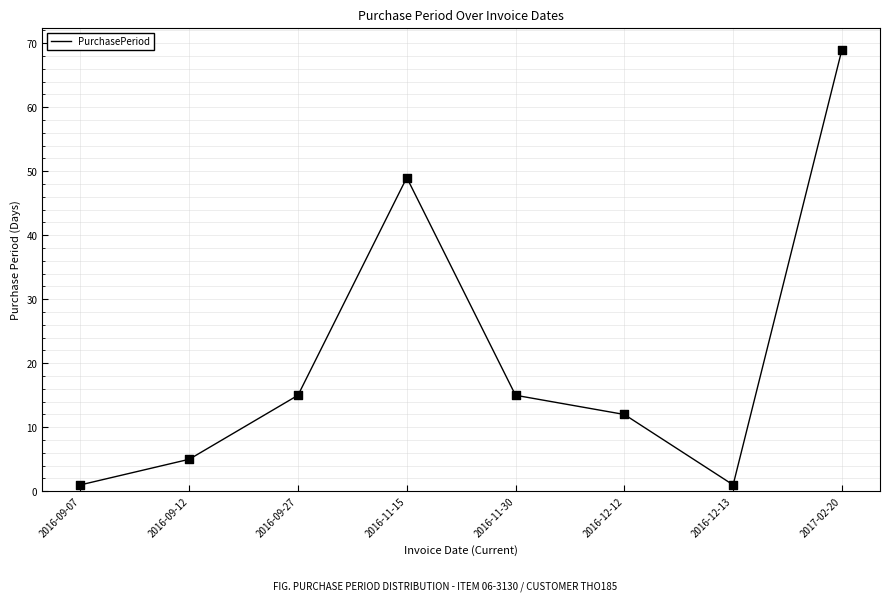

What is the change in value from 2016-09-07 to 2016-12-12?

+11